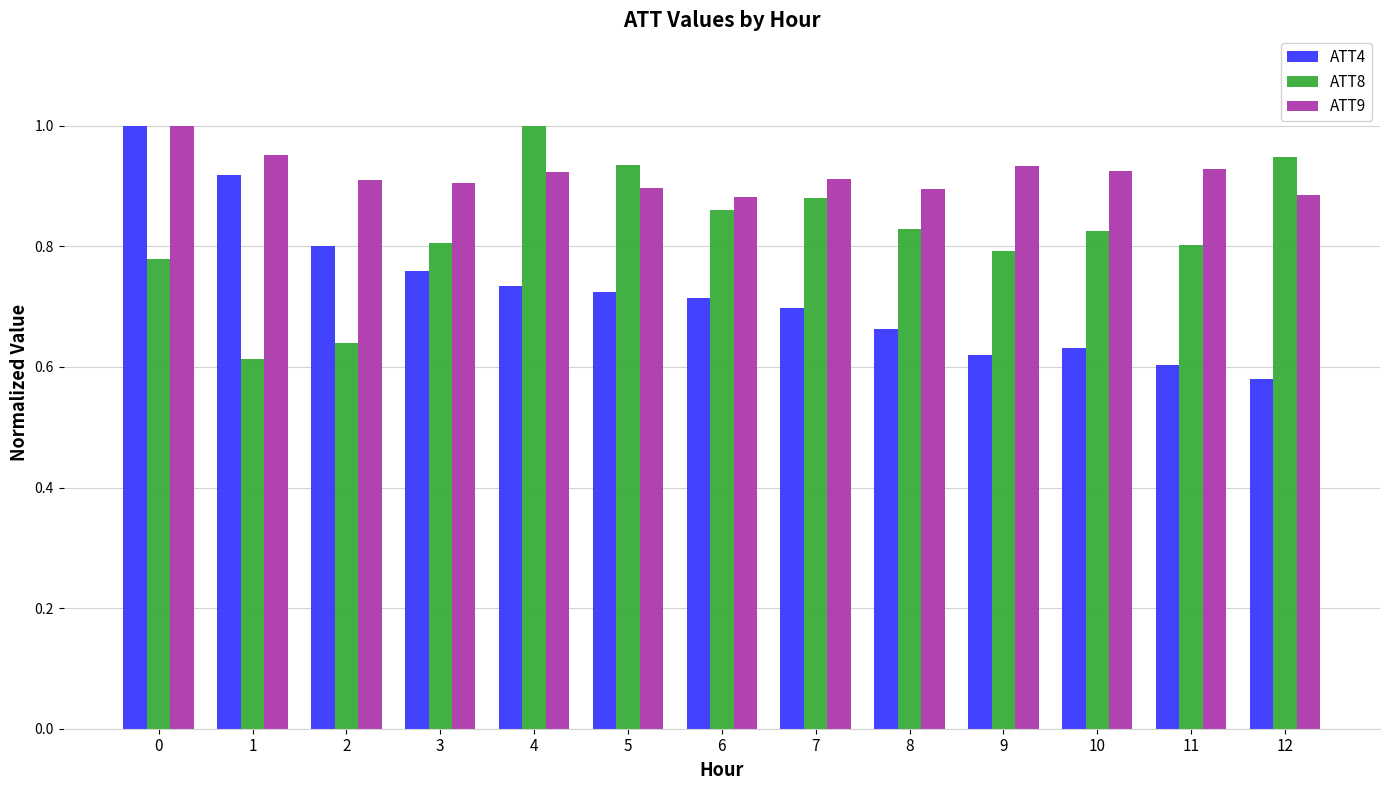

Rank the series at 2 from highest to lowest value.

ATT9, ATT4, ATT8